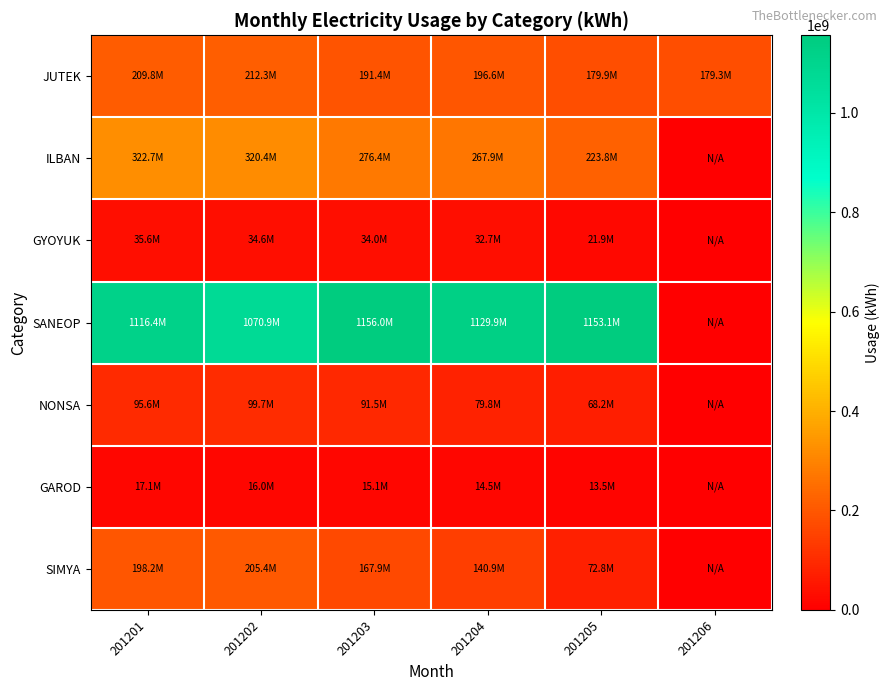

What is the greatest value displayed?

1156047224